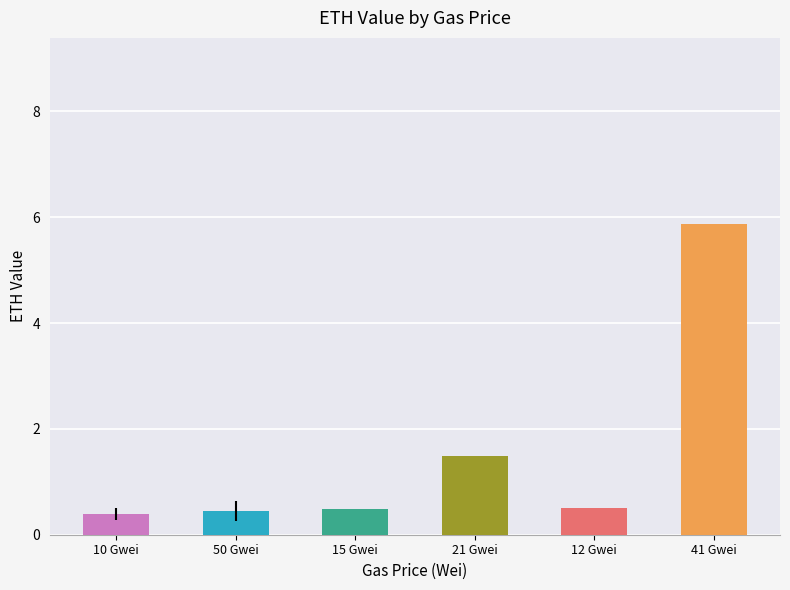

True or false: the data shows 0.1 at 50000000000.

False